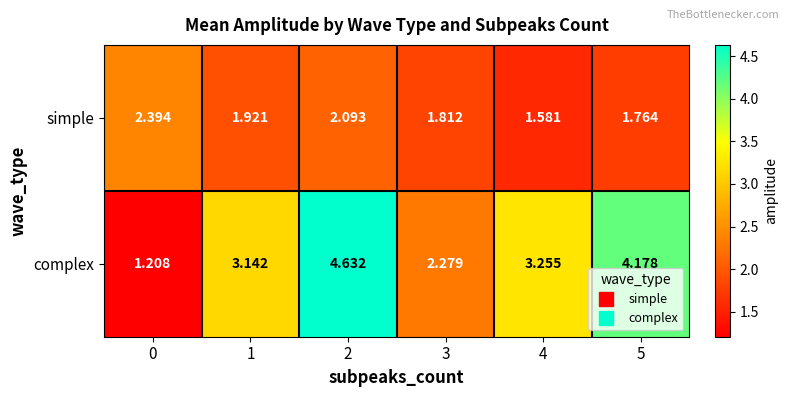

Which series has the largest total across all categories?

complex